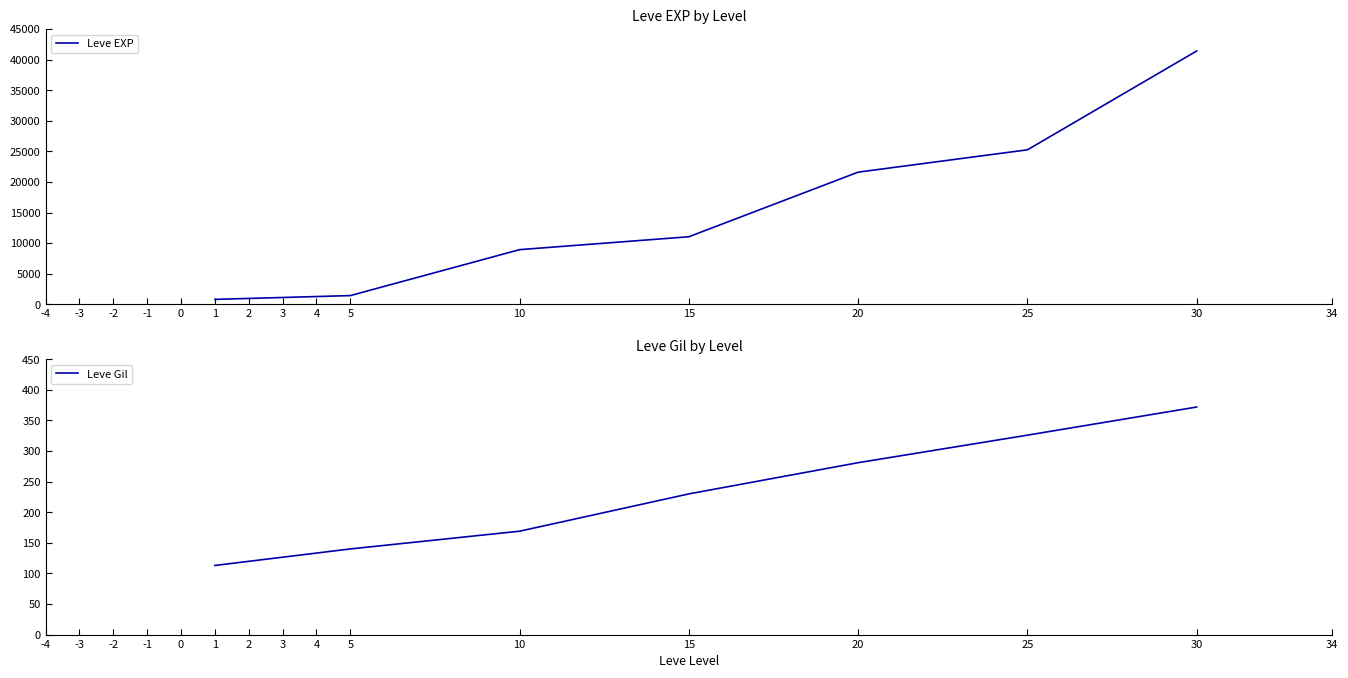

At which label is Leve Gil closest to 242?

15